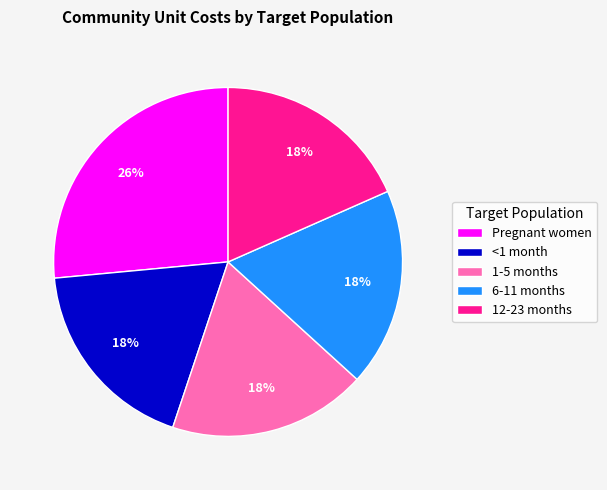

To the nearest percent, what is the average slice percentage?

20%